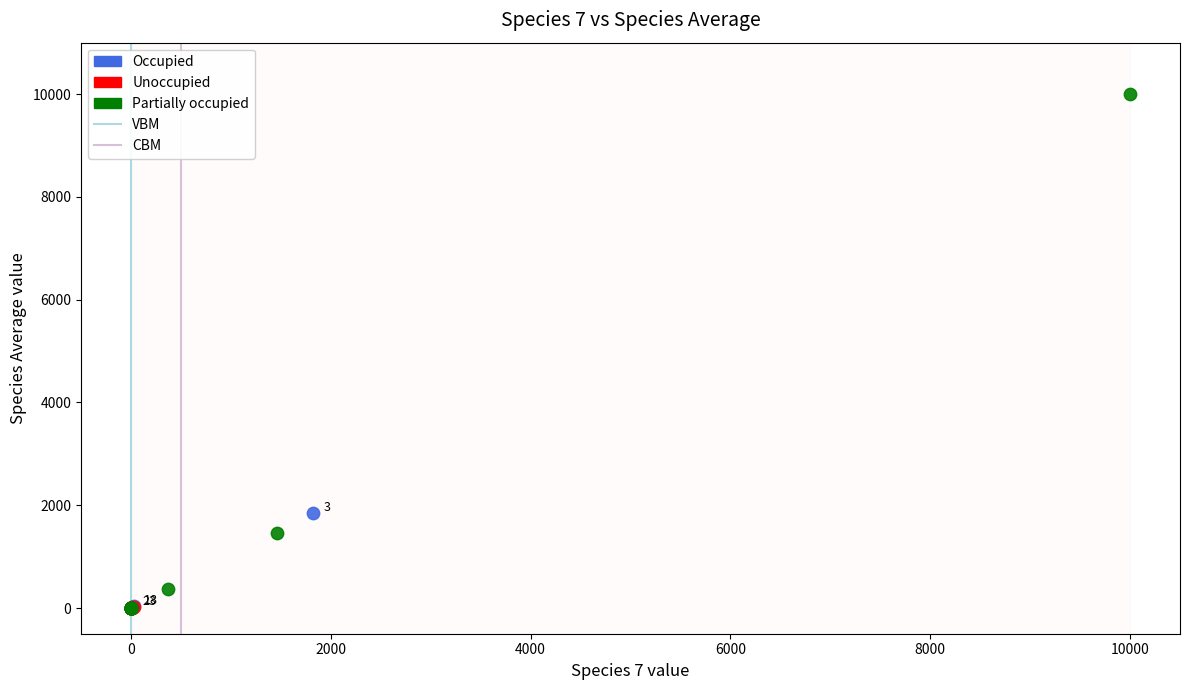

Which series has the largest Y range (max minus min)?

Partially occupied